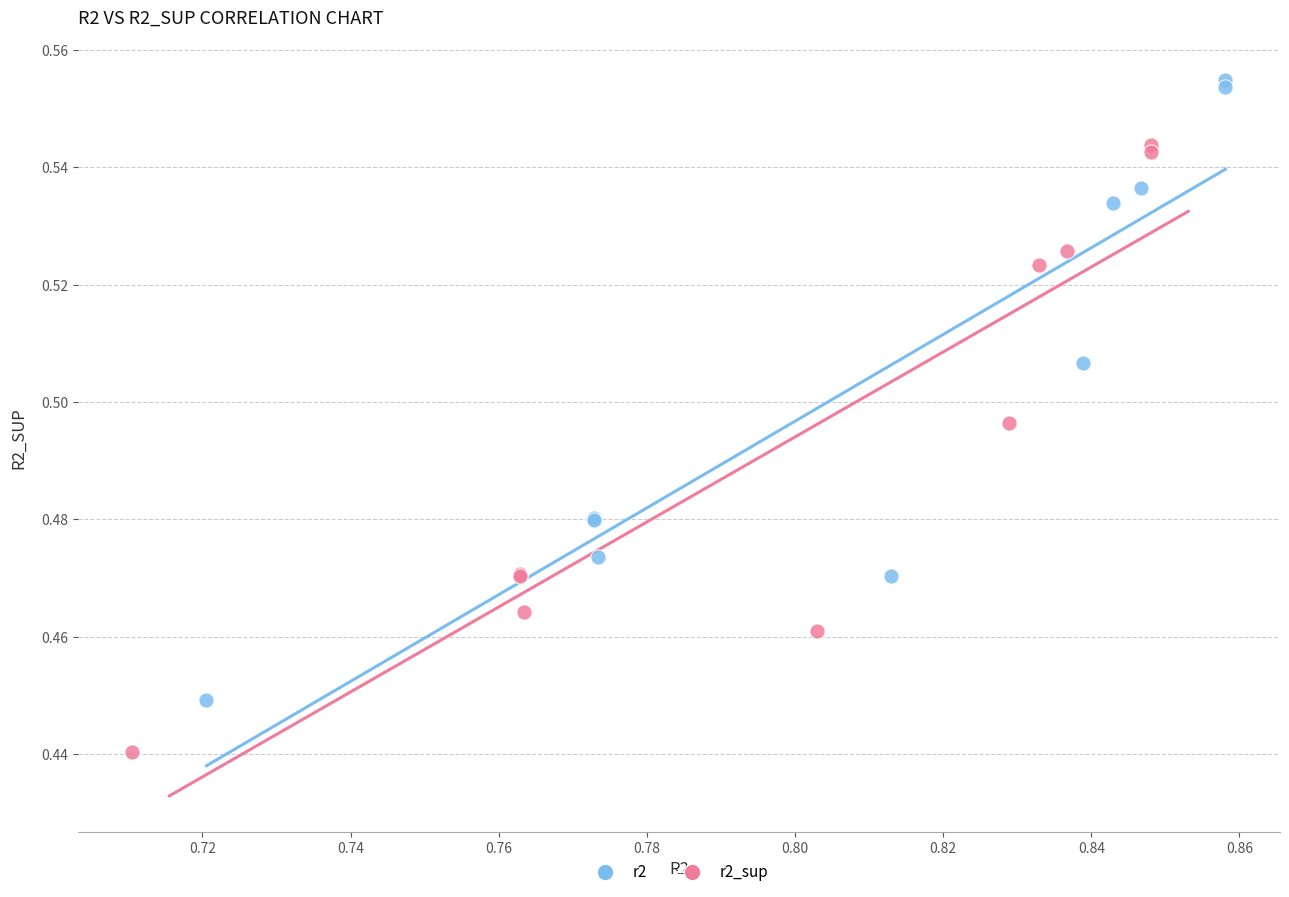

What are all the series names shown in the legend?

r2, r2_sup